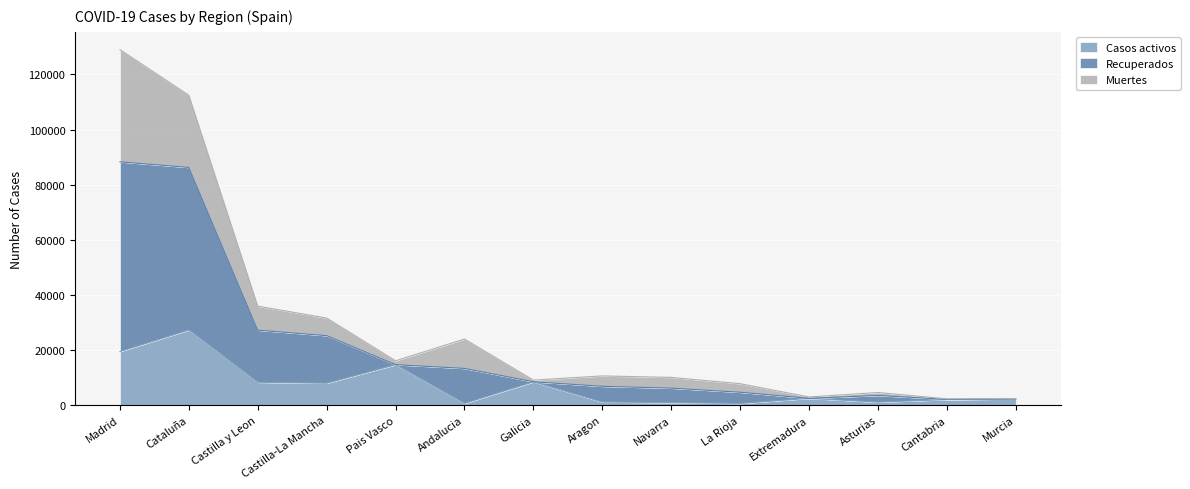

In Casos activos, how many points are lower than both neighbors (excluding endpoints)?

4